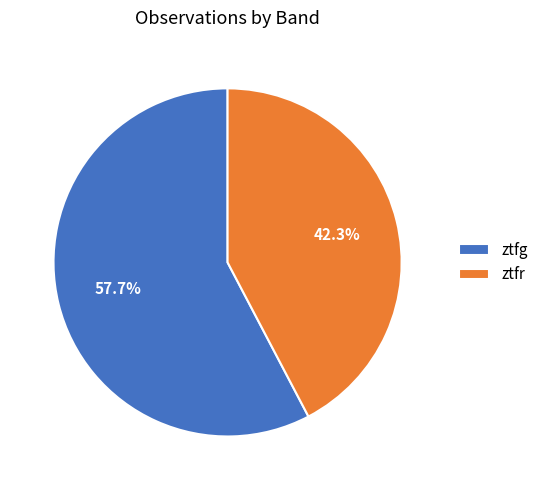

What percentage do ztfg and ztfr together represent?

100.0%